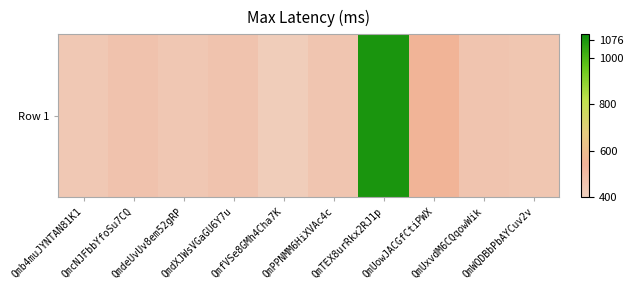

What is the difference between the maximum and minimum values?

659